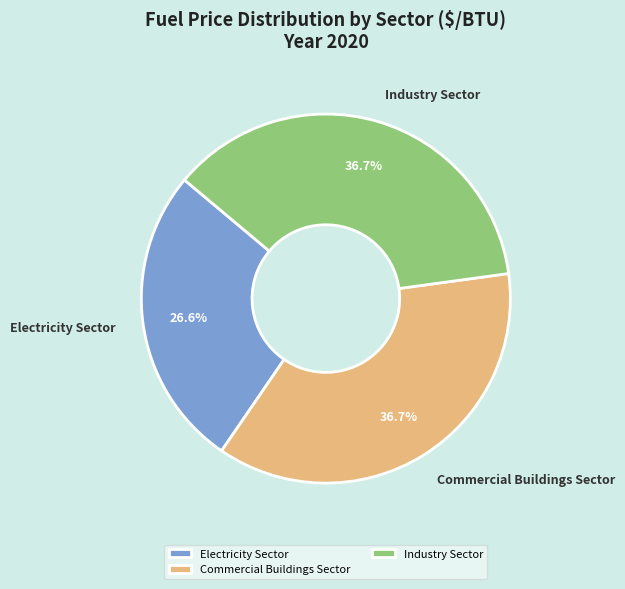

Which category has the smallest portion of the pie?

Electricity Sector